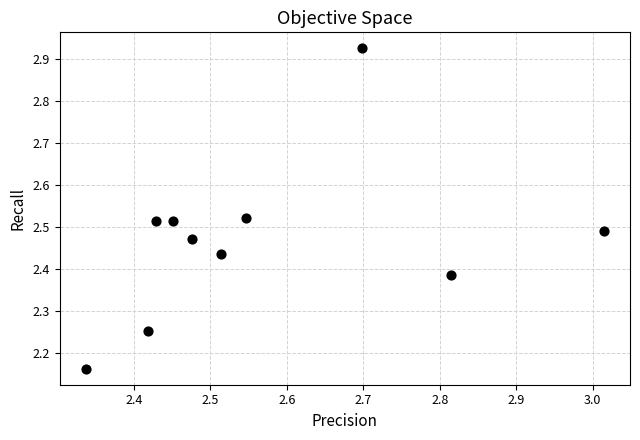

What is the range of Y values (max minus min)?

0.8